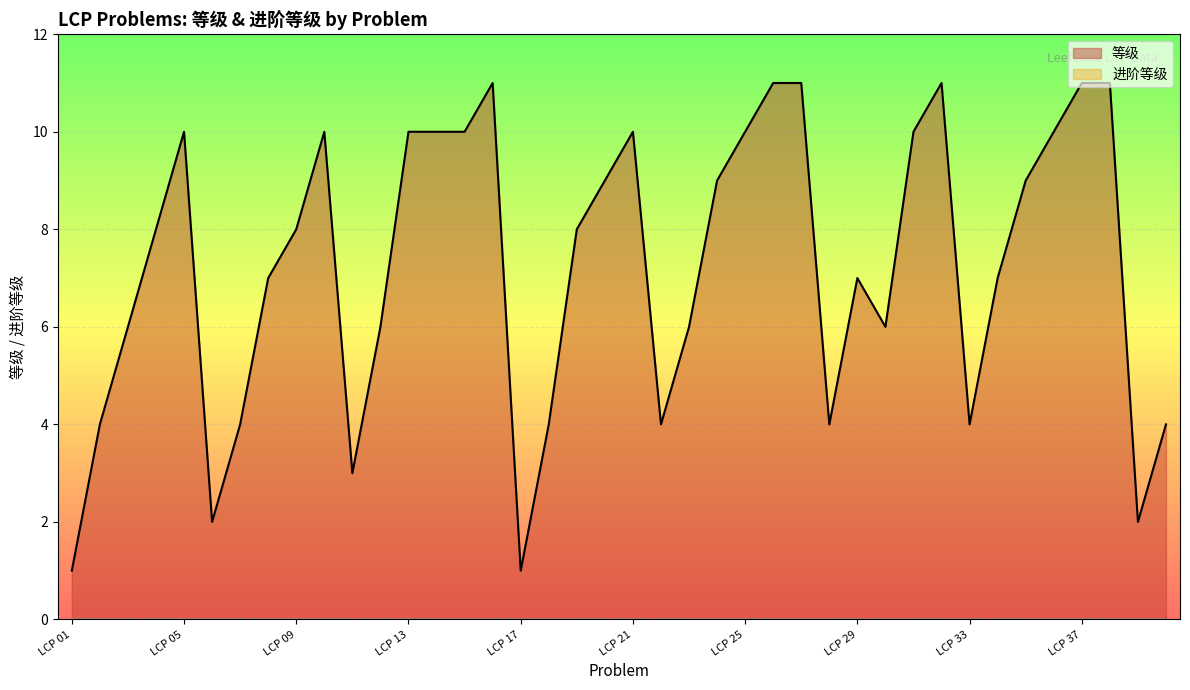

List the labels in order of value, largest first.

LCP 16, LCP 26, LCP 27, LCP 32, LCP 37, LCP 38, LCP 05, LCP 10, LCP 13, LCP 14, LCP 15, LCP 21, LCP 25, LCP 31, LCP 36, LCP 20, LCP 24, LCP 35, LCP 04, LCP 09, LCP 19, LCP 08, LCP 29, LCP 34, LCP 03, LCP 12, LCP 23, LCP 30, LCP 02, LCP 07, LCP 18, LCP 22, LCP 28, LCP 33, LCP 40, LCP 11, LCP 06, LCP 39, LCP 01, LCP 17